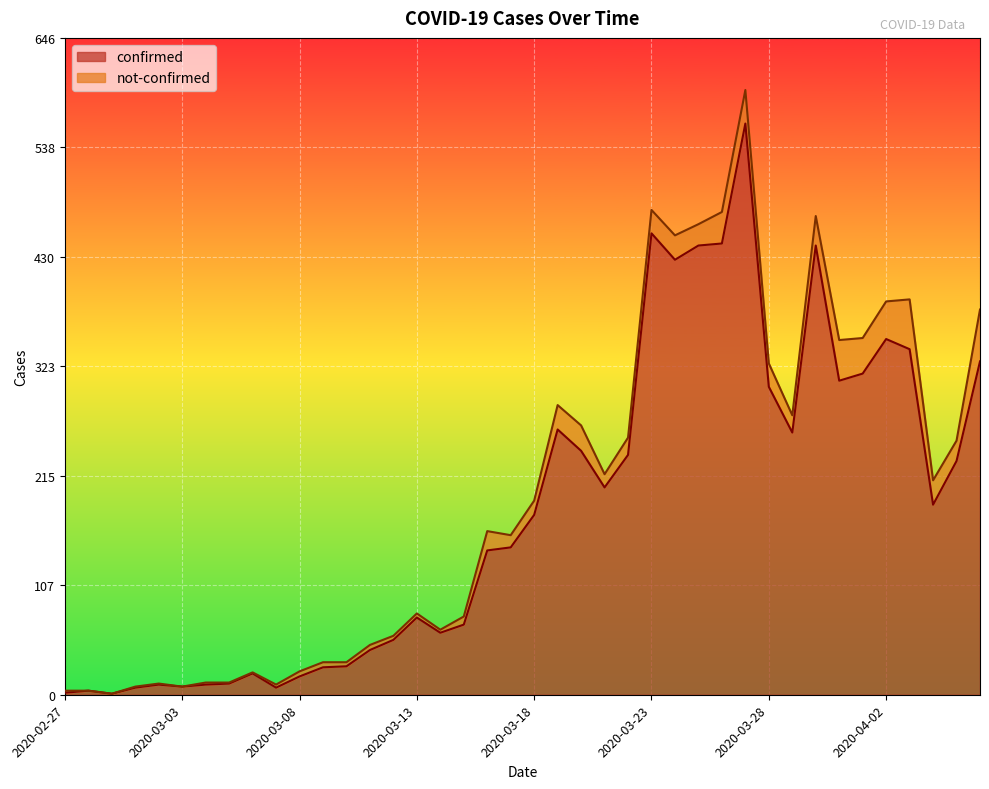

True or false: the data shows 240 at 2020-03-20.

True